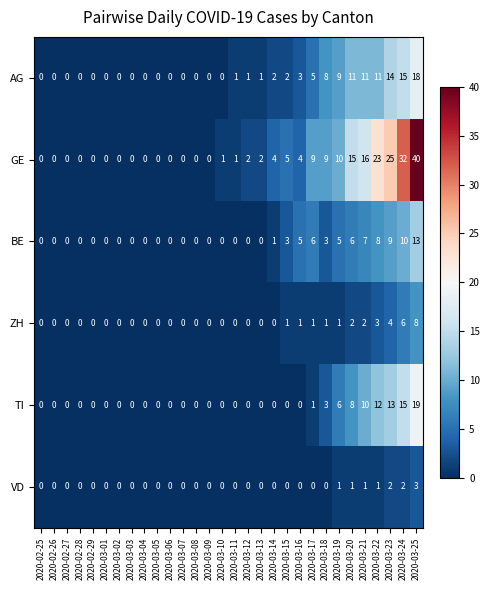

Which series has the widest spread of values?

GE